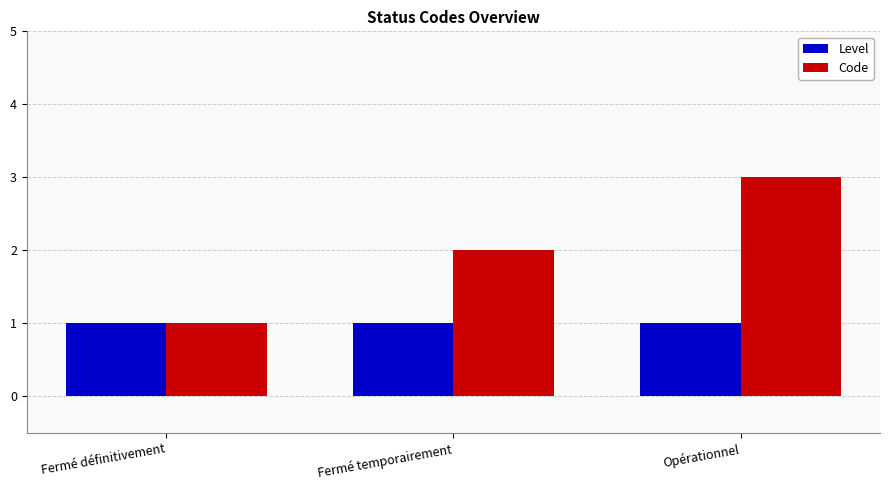

Rank the series by their maximum value, from lowest to highest.

Level, Code